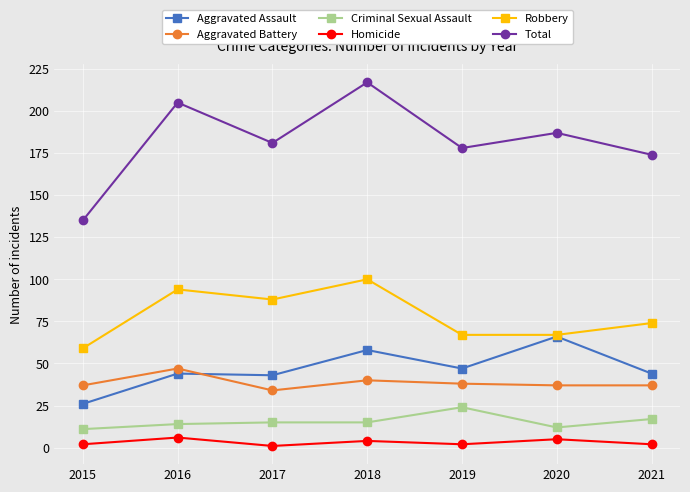

Which series has the largest range (max minus min)?

Total